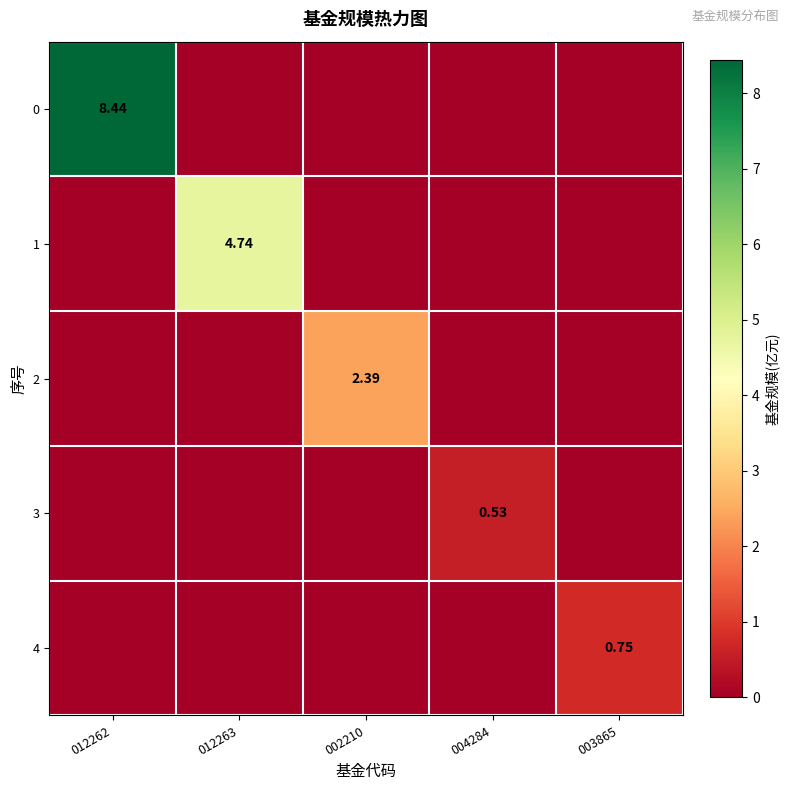

What is the difference between the highest and lowest values at 003865?

0.8